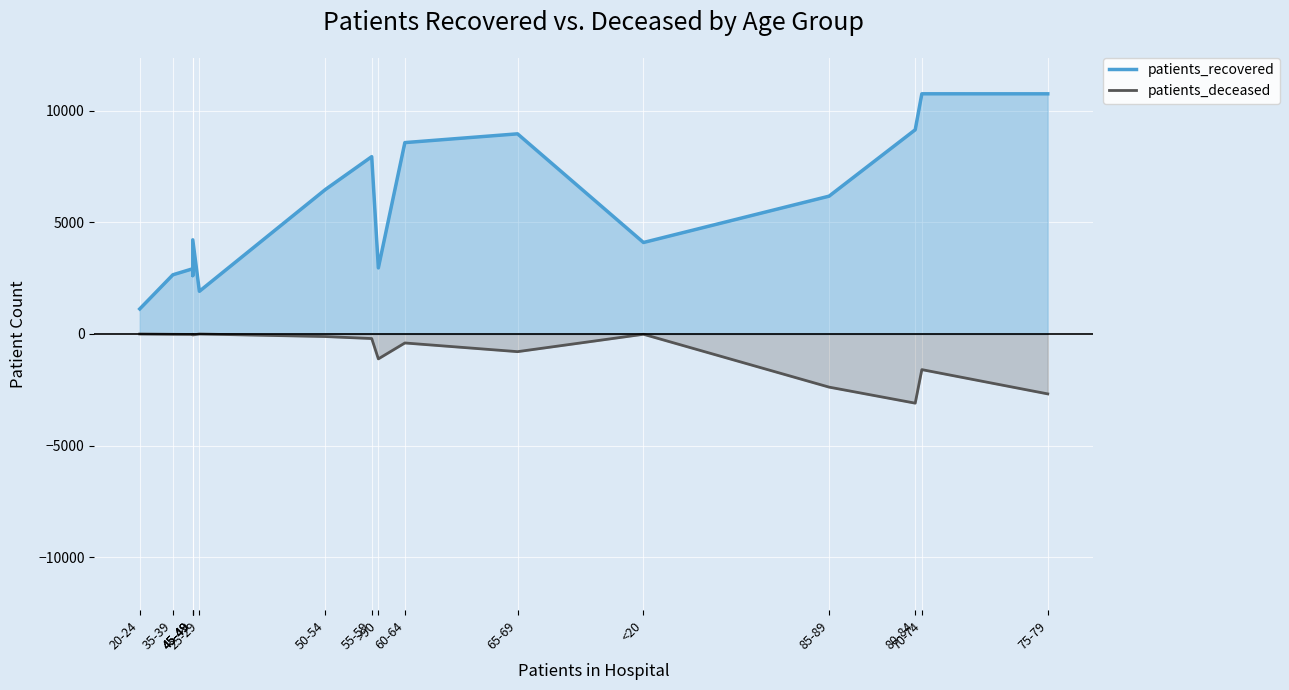

Where is the first local minimum for patients_deceased?

45-49